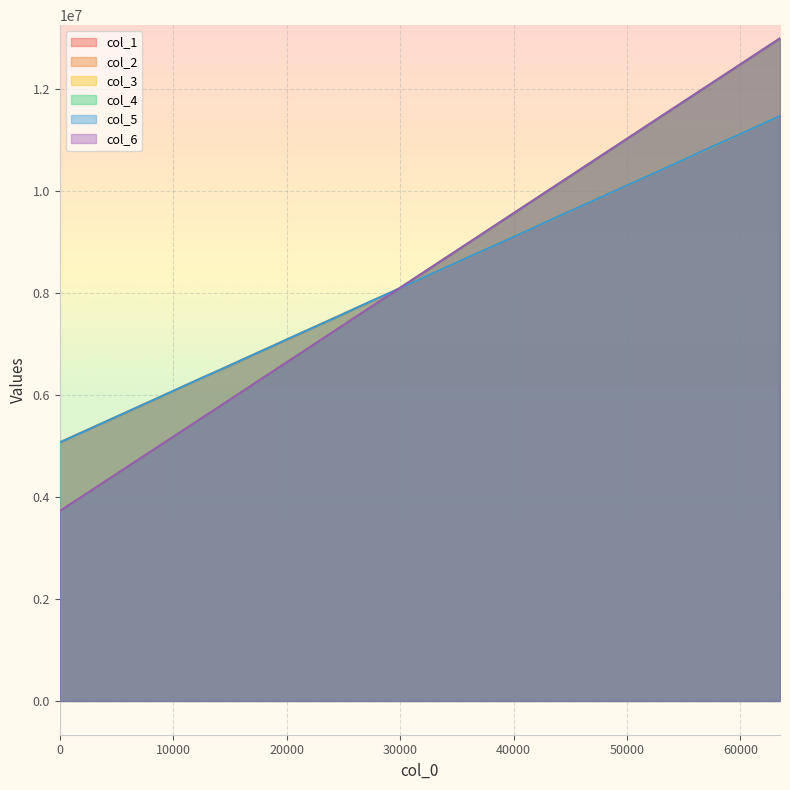

What is the total value across all series at 55296?

67278353